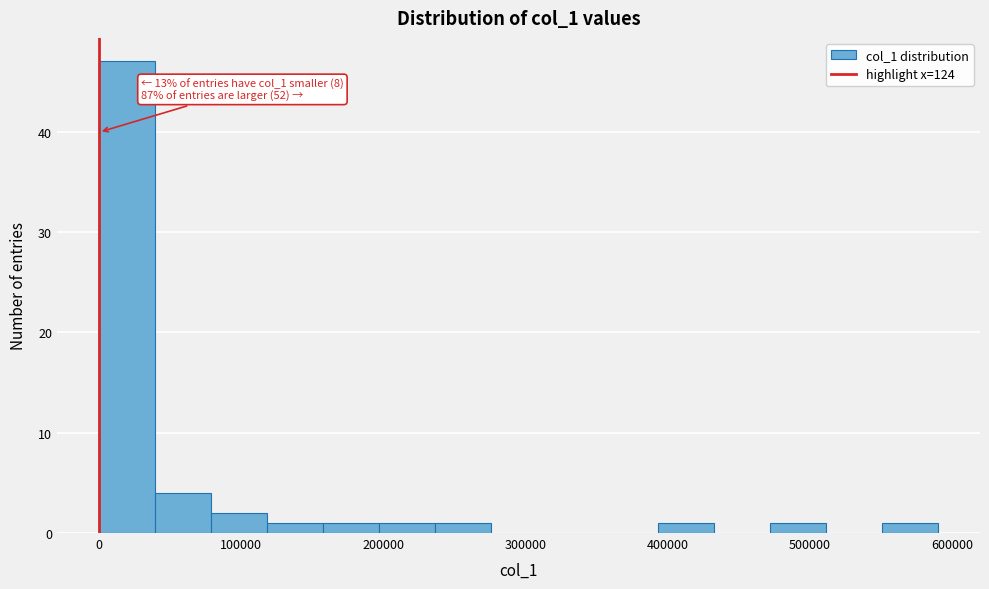

Around what value on the x-axis is the tallest bar? Give the approximate position of its centre, as read against the axis.

20000